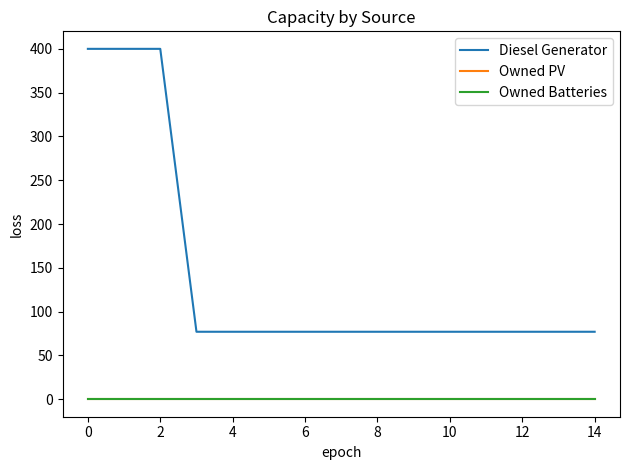

What is the label of the 13th point from the left?

12